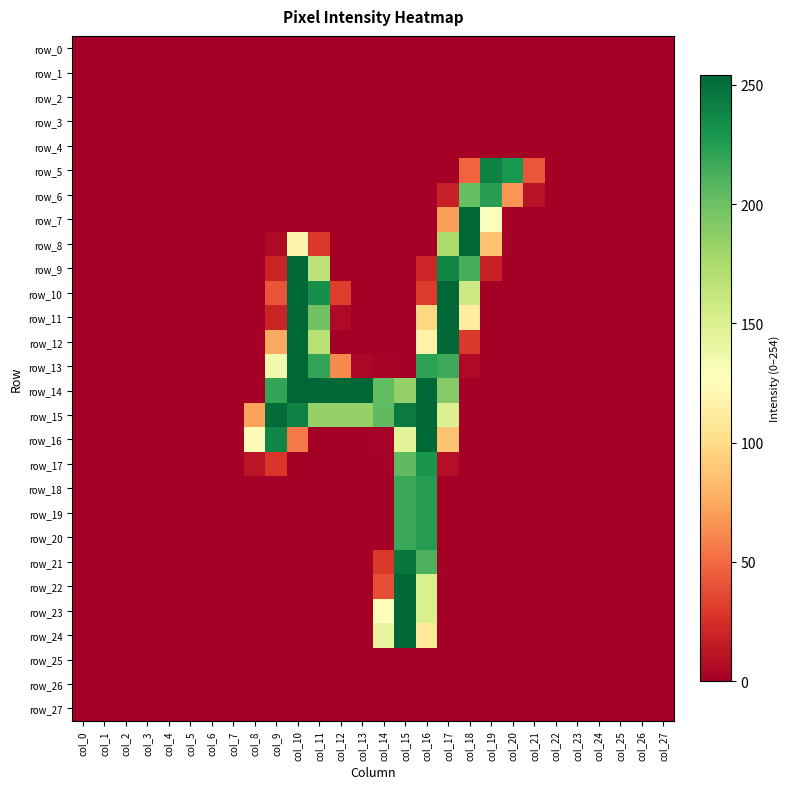

The value of row_7 at col_9 is -123. True or false?

False